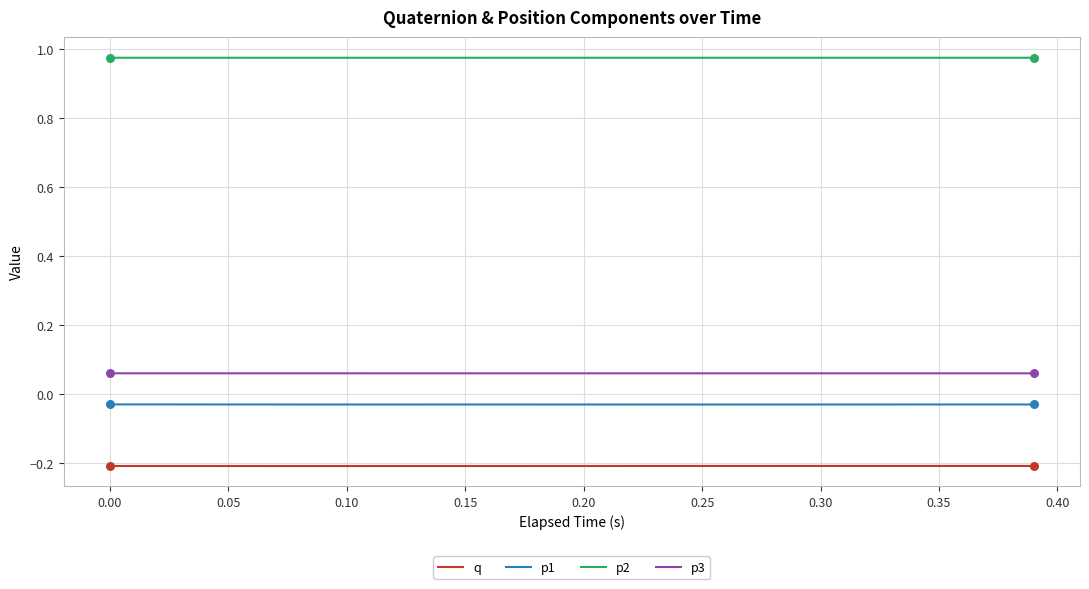

Which series has the largest total across all categories?

p2